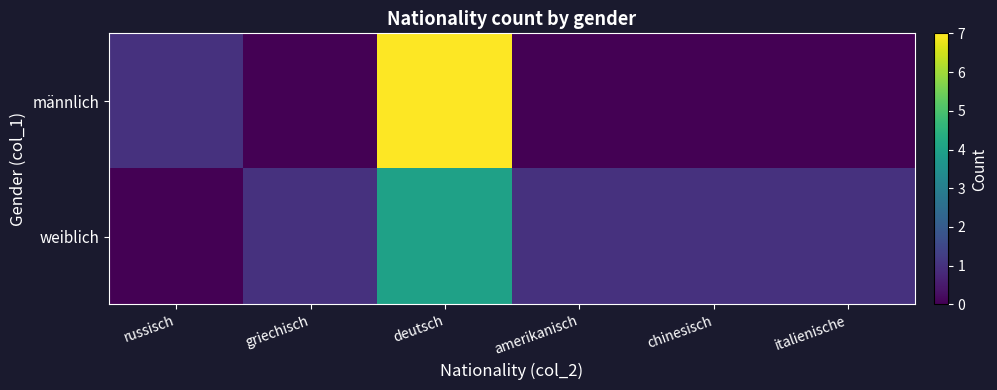

Reading left to right, extract all data points from this chart.

männlich: russisch=1	griechisch=0	deutsch=7	amerikanisch=0	chinesisch=0	italienische=0
weiblich: russisch=0	griechisch=1	deutsch=4	amerikanisch=1	chinesisch=1	italienische=1